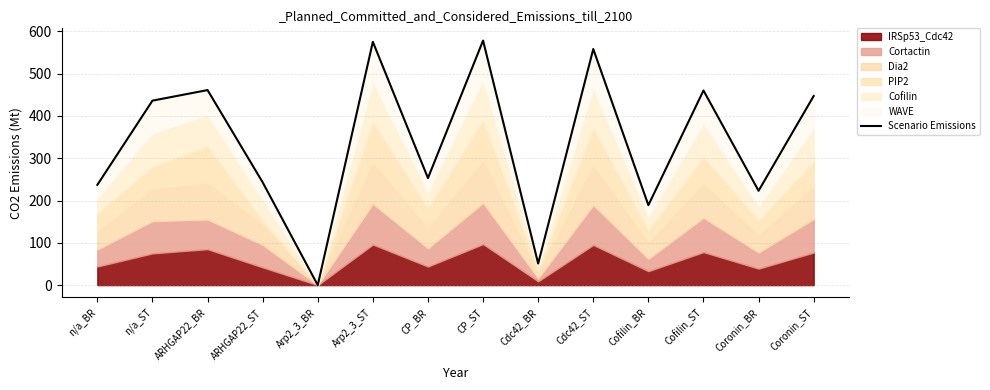

What is the value of the 12th point from the left?

460